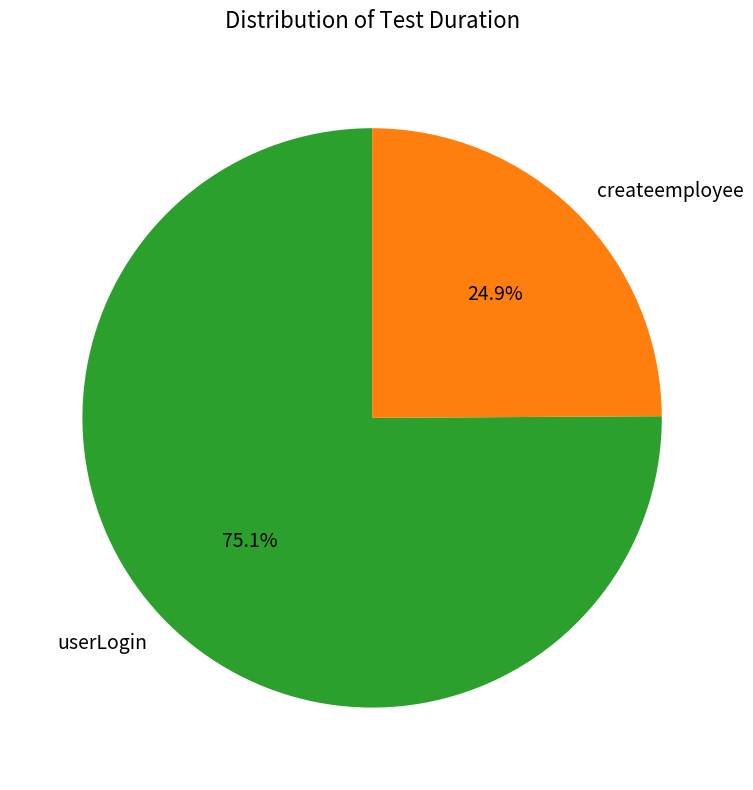

The userLogin slice represents 83% of the pie. True or false?

False